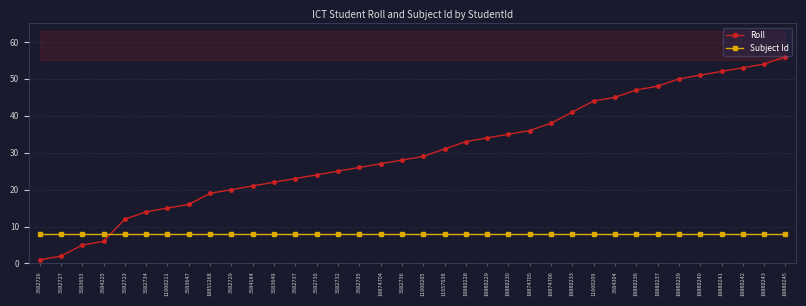

How many intersections are there between Roll and Subject Id?

1